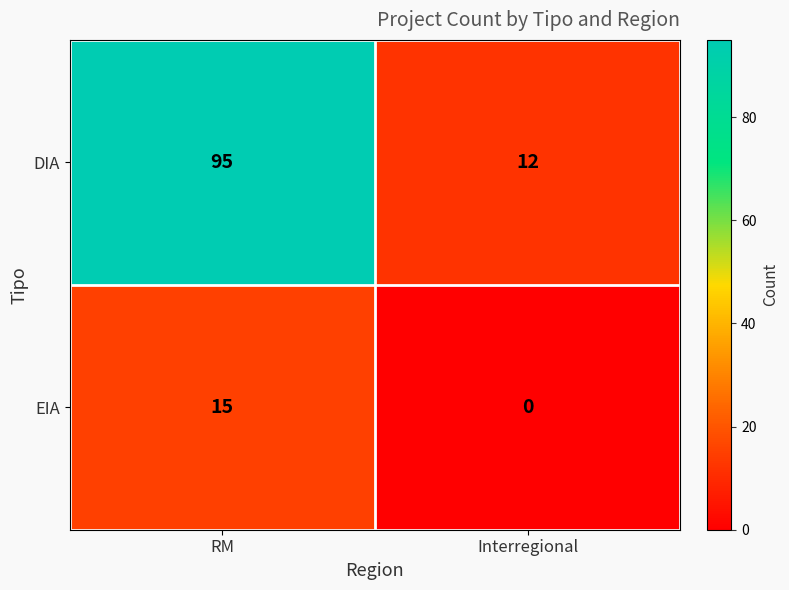

At which label is EIA closest to 7?

Interregional